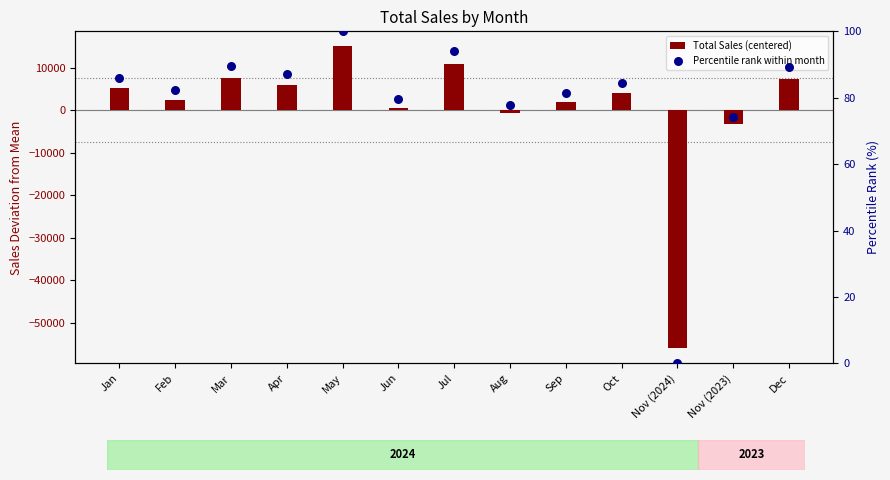

Is the value of Total Sales (centered) at Feb greater than the value of Percentile rank within month at Mar?

Yes